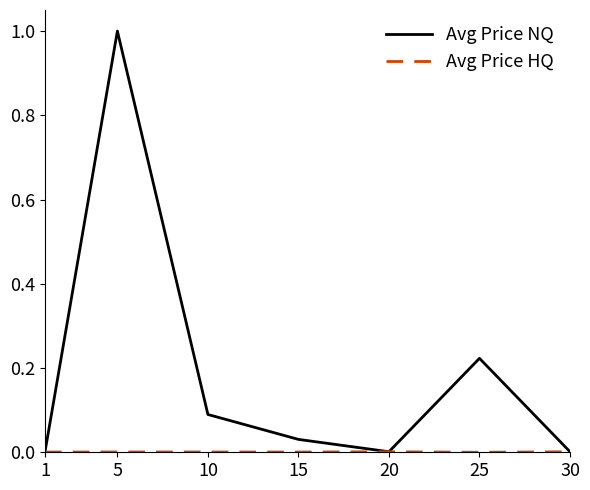

The value of Avg Price NQ at 5 is 0.3. True or false?

False